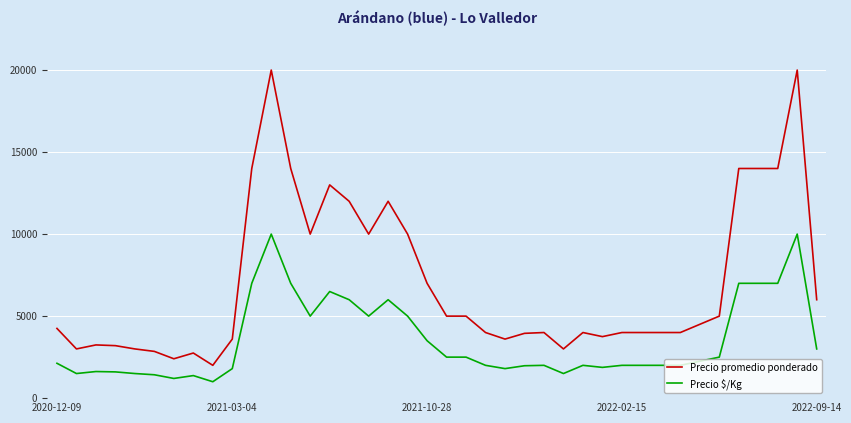

Which series has the widest spread of values?

Precio promedio ponderado